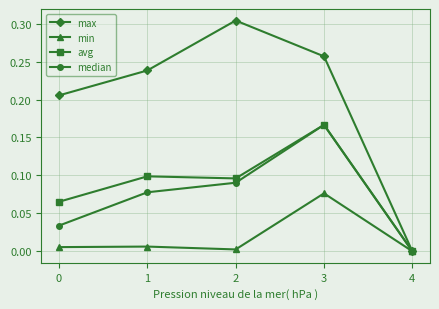

At which category is the sum across all series the highest?

3